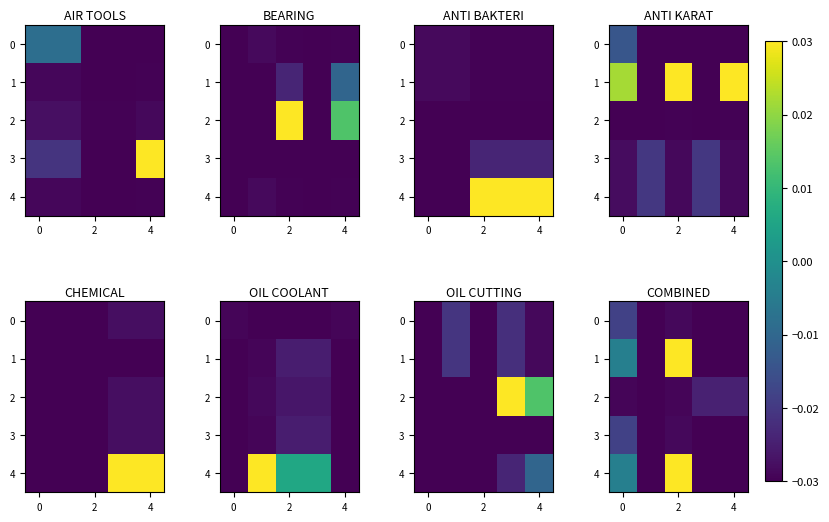

How many series are shown in this chart?

5